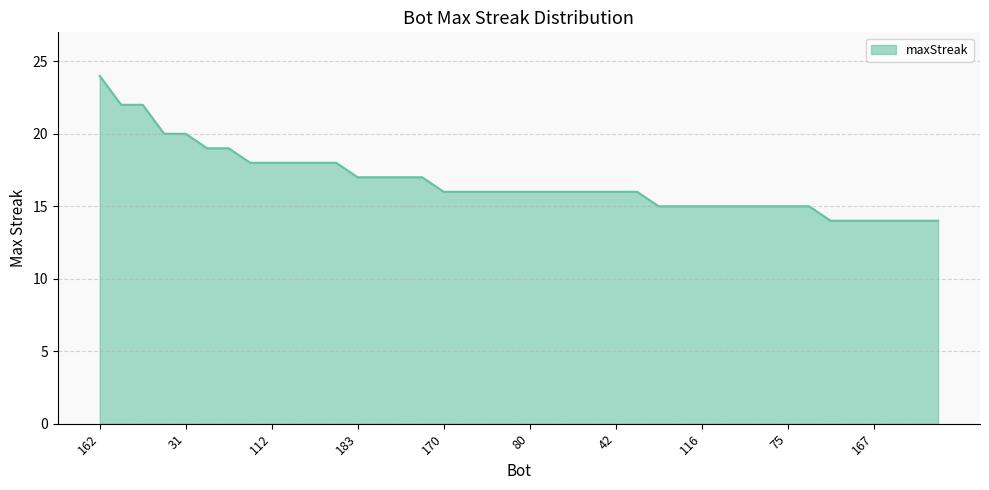

How many values are between 15 and 18?

27